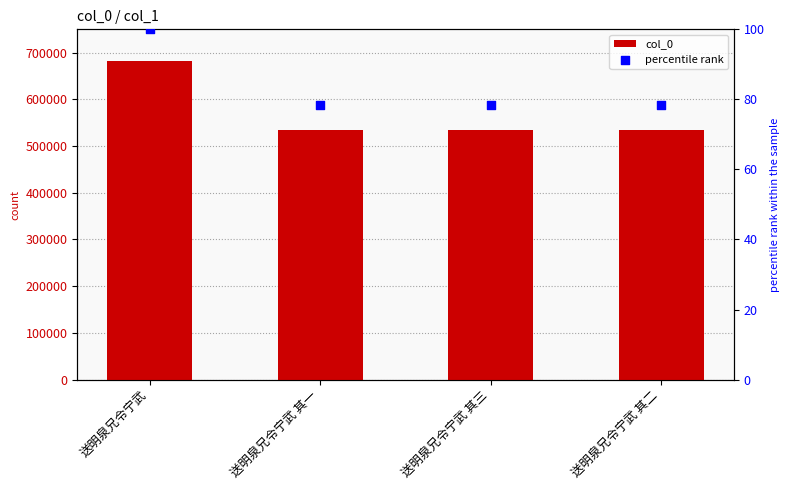

Which series reaches the minimum Y coordinate?

percentile rank